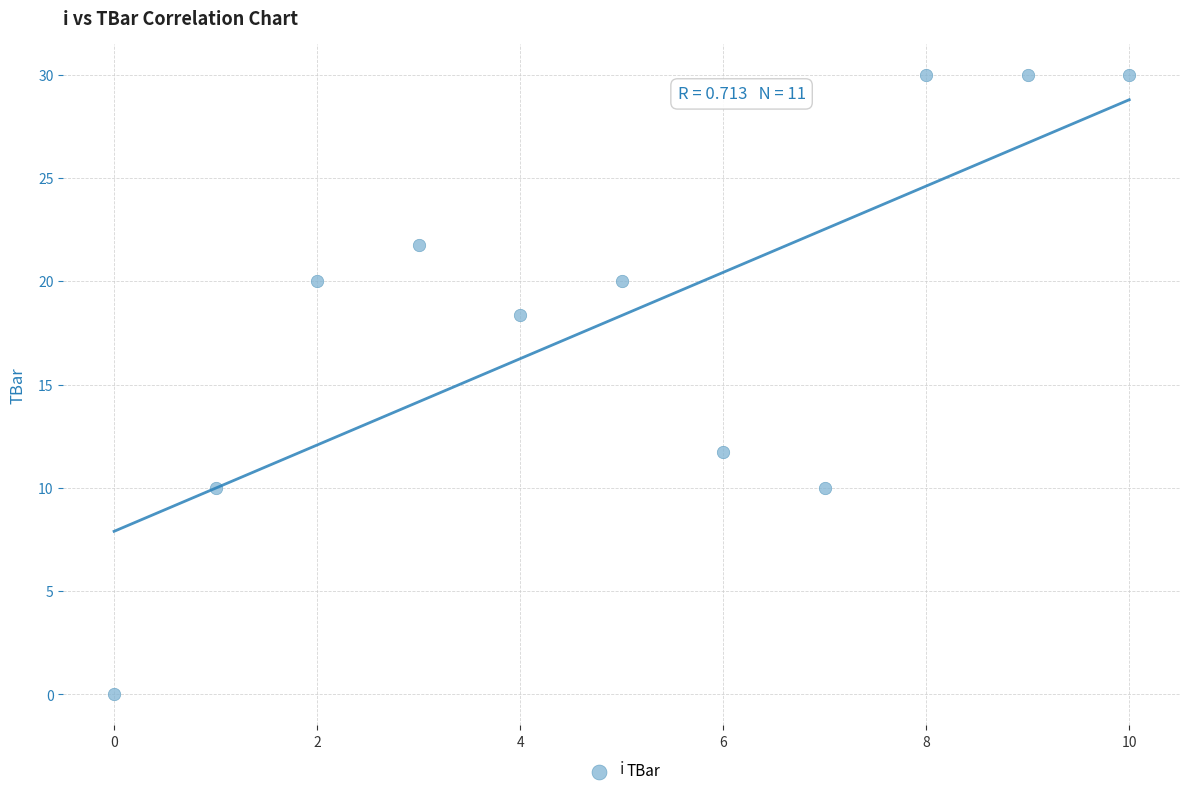

What is the average Y value?

18.3